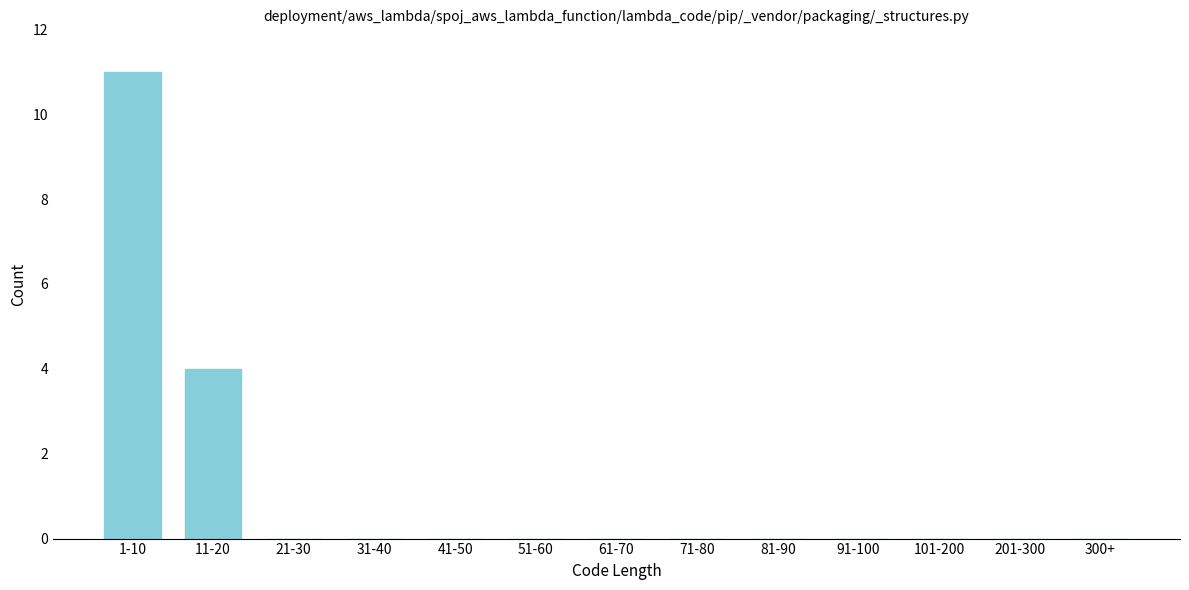

Reading left to right, list all the values displayed in this chart.

1-10=11	11-20=4	21-30=0	31-40=0	41-50=0	51-60=0	61-70=0	71-80=0	81-90=0	91-100=0	101-200=0	201-300=0	300+=0